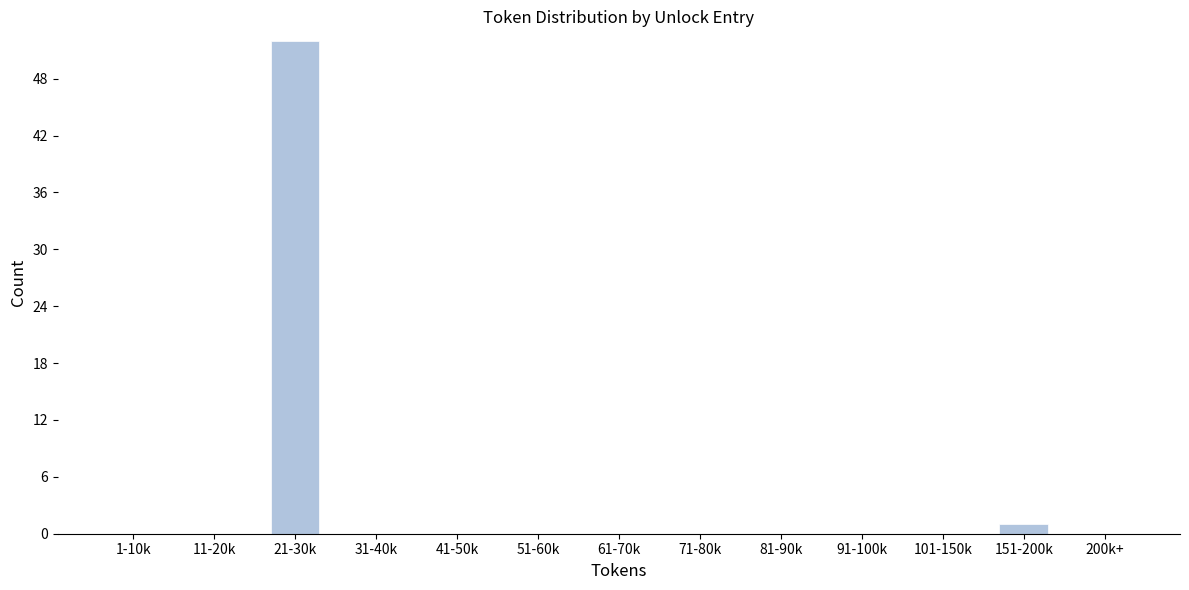

Reading right to left, transcribe all the data shown in this chart.

200k+=0	151-200k=1	101-150k=0	91-100k=0	81-90k=0	71-80k=0	61-70k=0	51-60k=0	41-50k=0	31-40k=0	21-30k=52	11-20k=0	1-10k=0